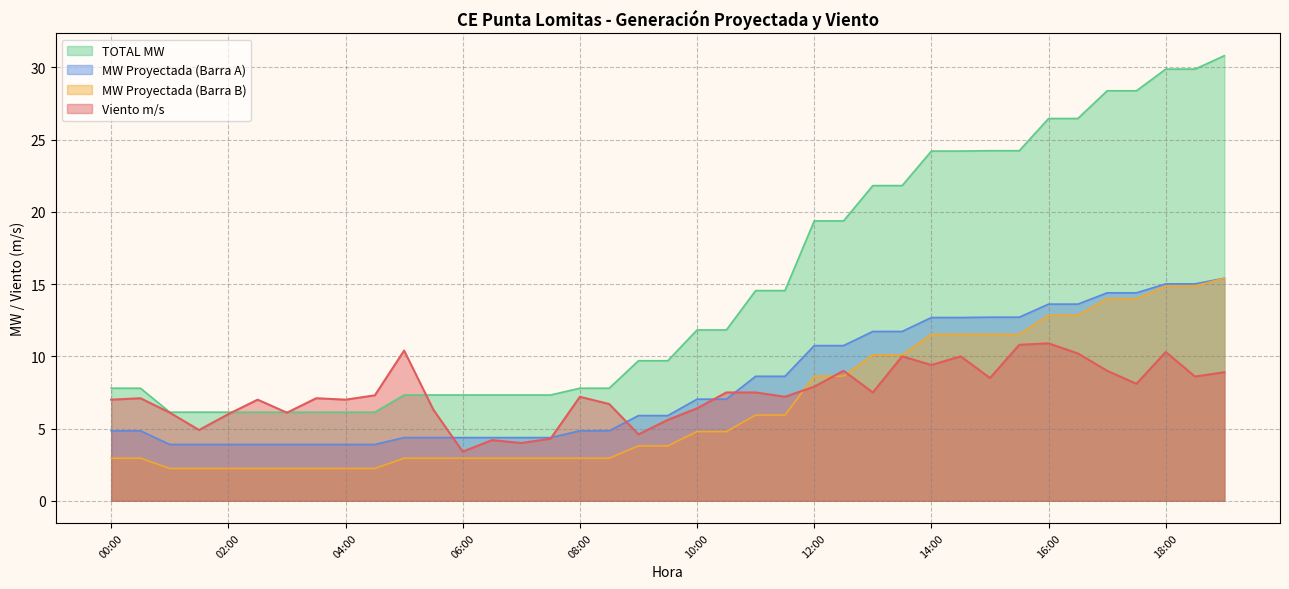

What is the label of the 3rd point from the left?

01:00